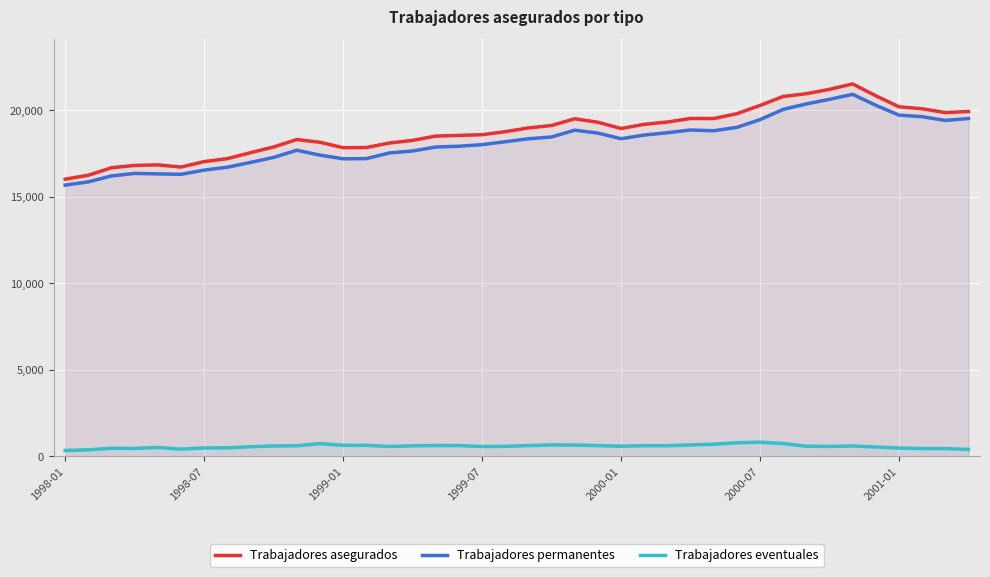

What is the average value of the Trabajadores permanentes series?

18197